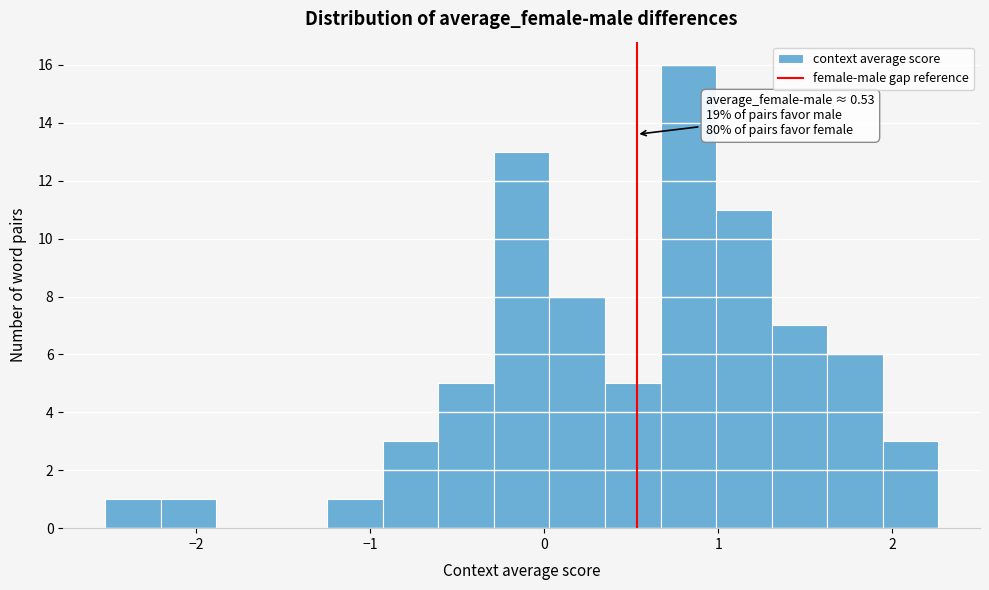

Read against the x-axis, roughly where is the centre of the tallest bar?

0.8